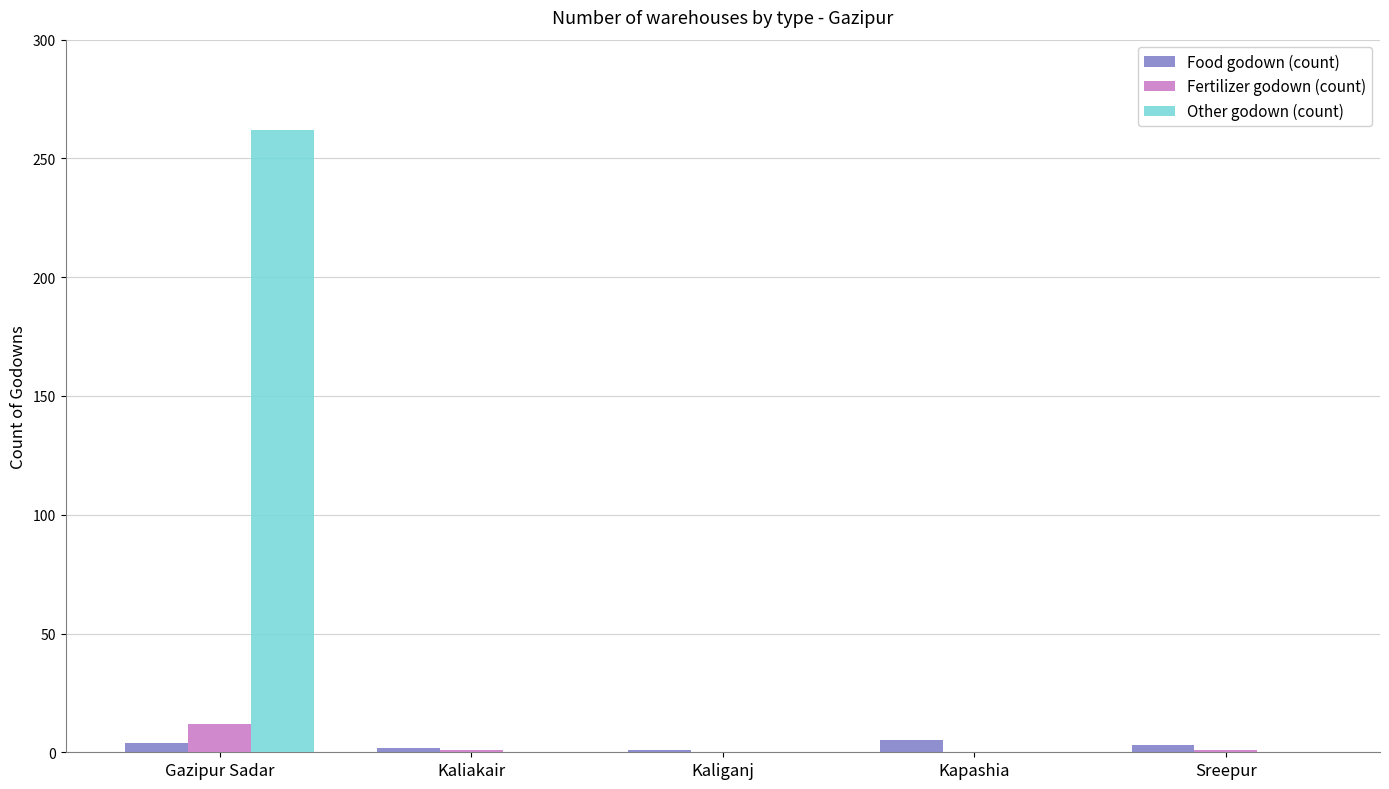

What are all the series names shown in the legend?

Food godown (count), Fertilizer godown (count), Other godown (count)